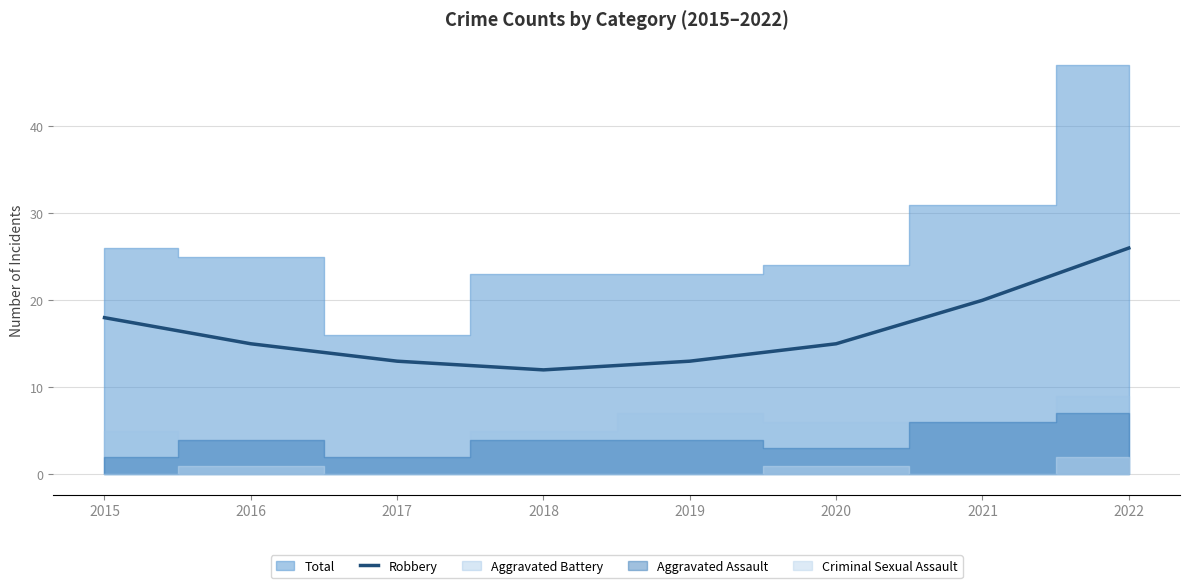

Which category has the lowest value across all series?

2018